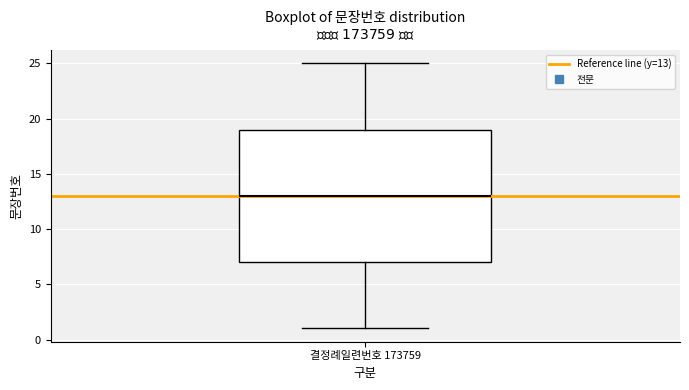

Read this box plot against the y-axis: the position of the median line, the range covered by the box, and the ends of both whiskers. The values are not printed on the chart, so give them approximately, as read against the axis.

median 13, box 7 to 19, whiskers 1 to 25